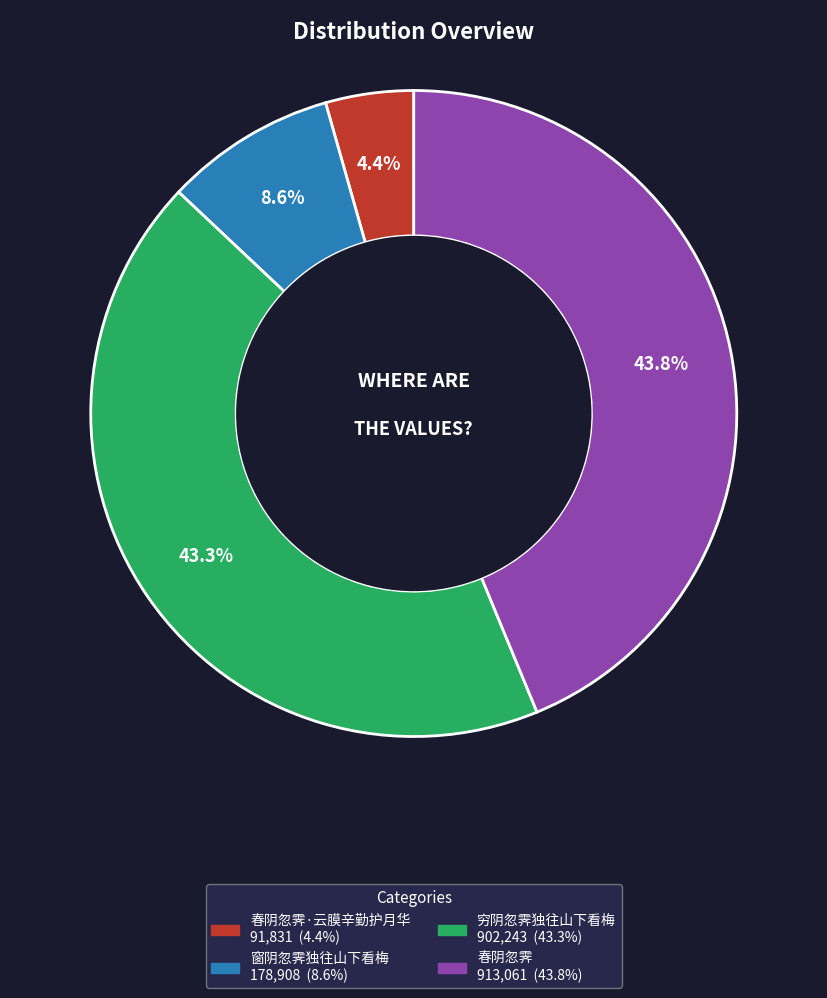

Is there a majority slice in this chart?

No